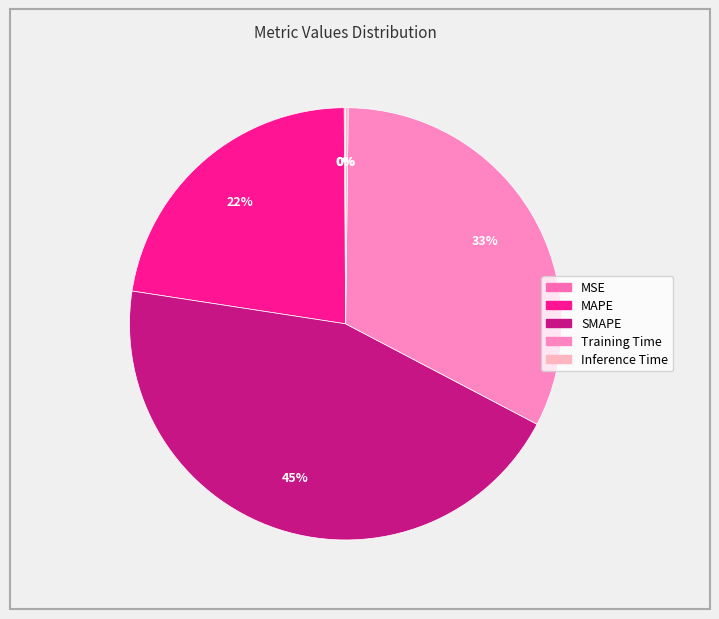

Rank the categories by value from lowest to highest.

MSE, Inference Time, MAPE, Training Time, SMAPE